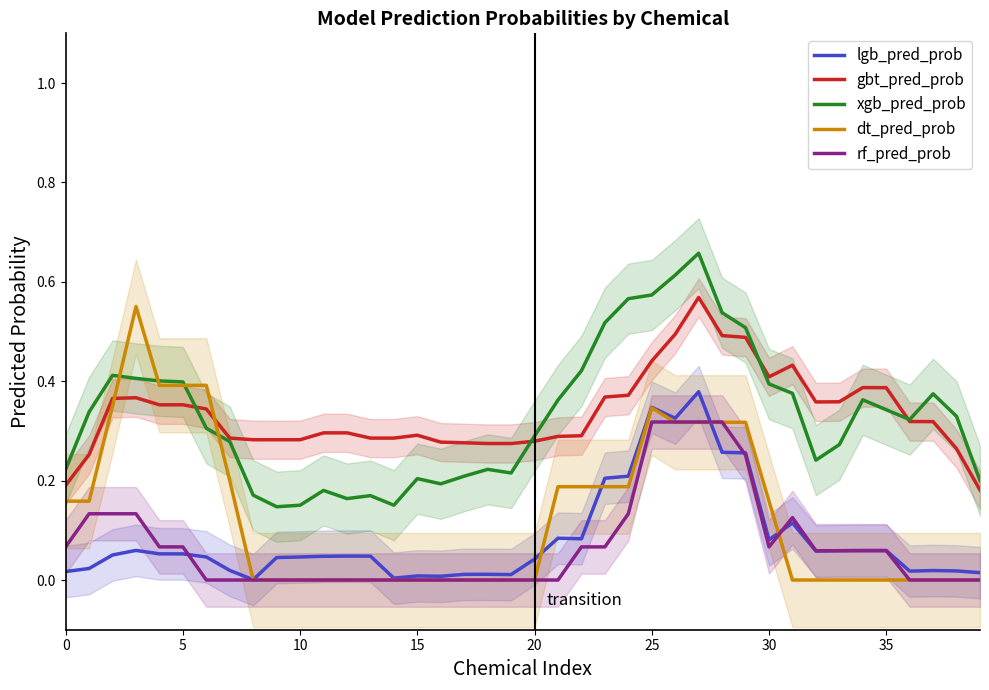

What is the difference between the highest and lowest values at 25?

0.3